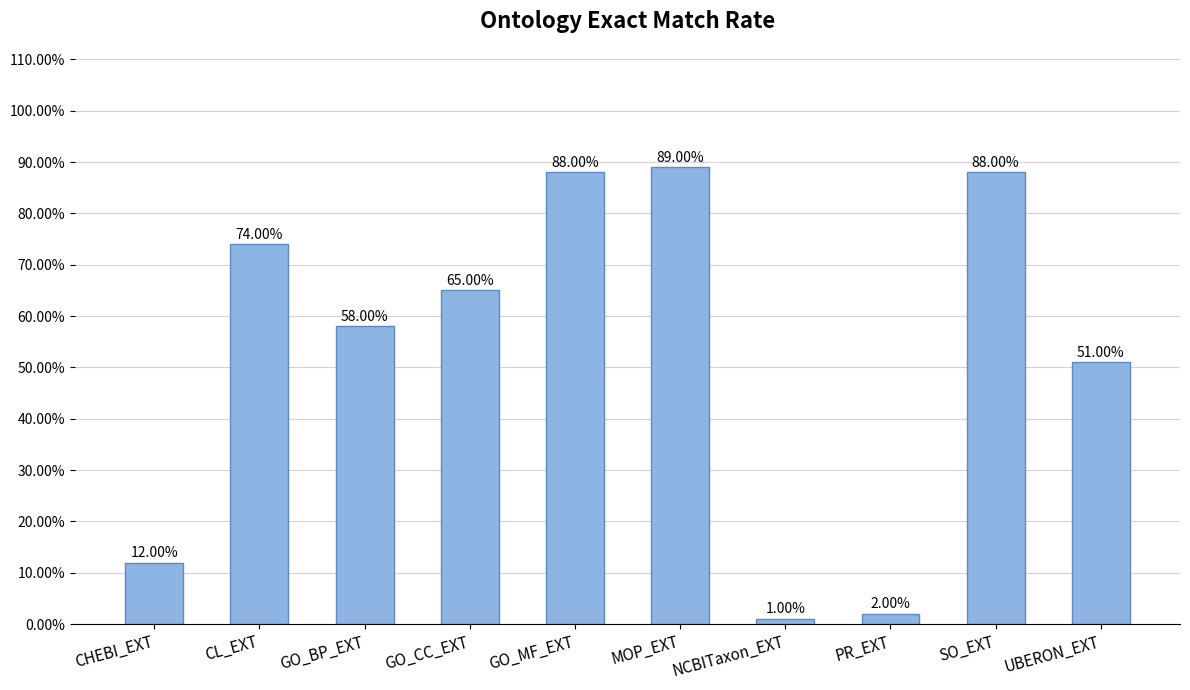

The chart shows a value of 0.9 at SO_EXT. True or false?

True